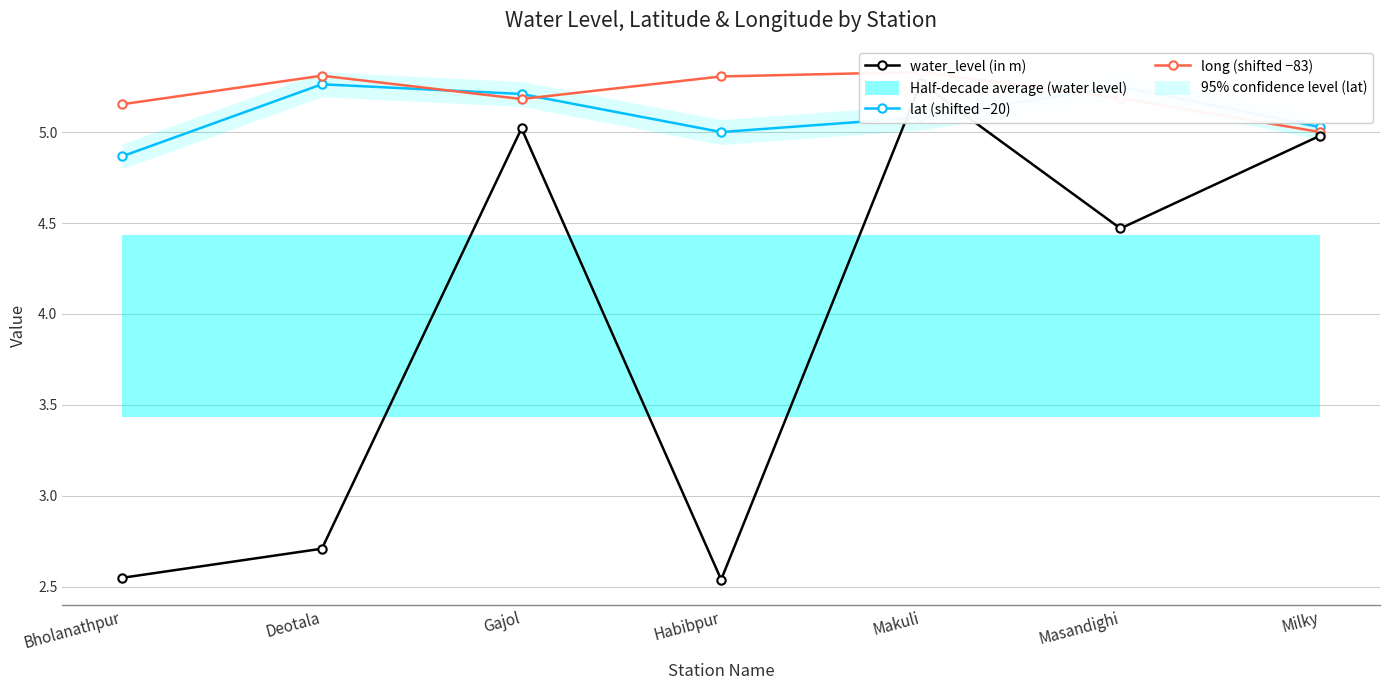

Reading left to right, extract all data points from this chart.

water_level (in m): Bholanathpur=2.5	Deotala=2.7	Gajol=5.0	Habibpur=2.5	Makuli=5.3	Masandighi=4.5	Milky=5.0
lat (shifted −20): Bholanathpur=4.9	Deotala=5.3	Gajol=5.2	Habibpur=5.0	Makuli=5.1	Masandighi=5.2	Milky=5.0
long (shifted −83): Bholanathpur=5.2	Deotala=5.3	Gajol=5.2	Habibpur=5.3	Makuli=5.3	Masandighi=5.2	Milky=5.0